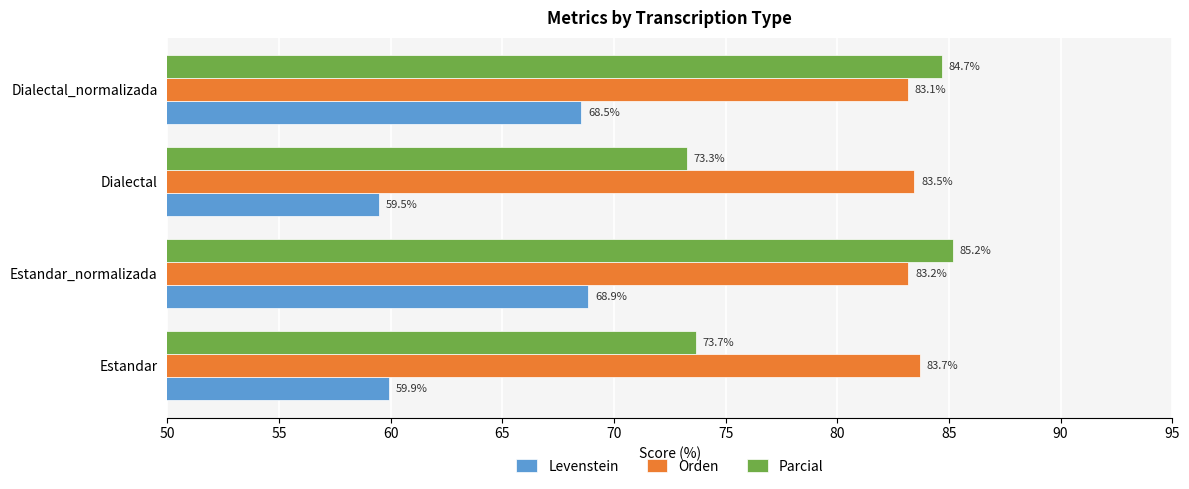

Where is Parcial nearest to the value 79?

Estandar